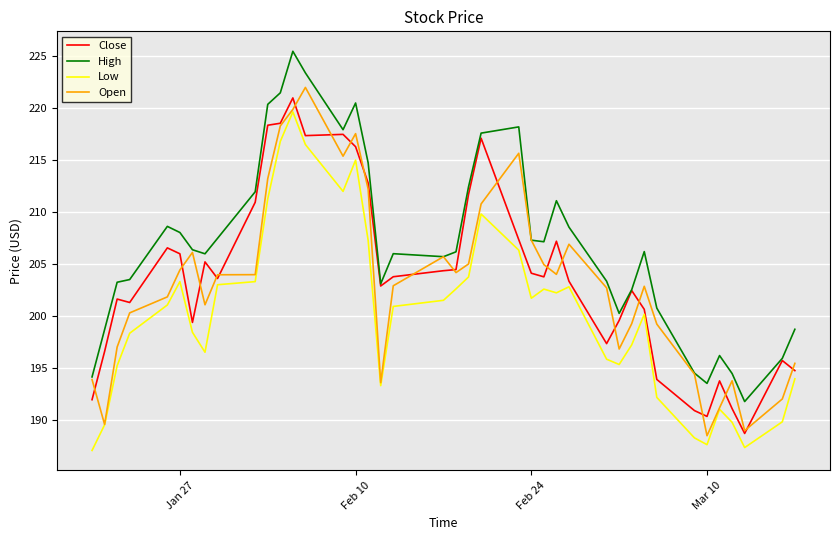

What is the maximum value for Low?

219.6